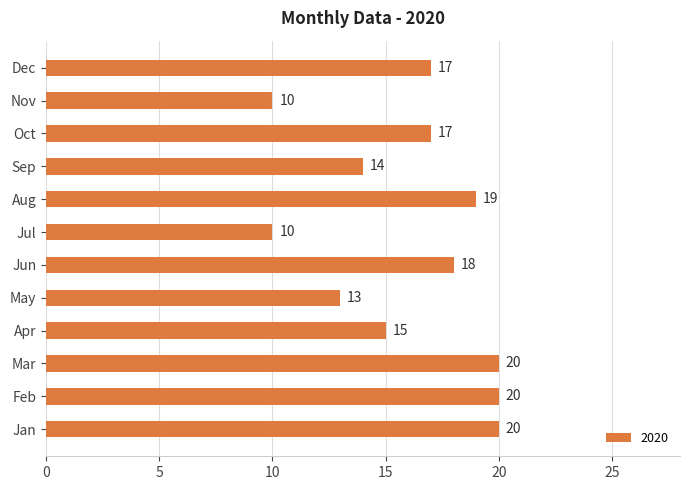

Which has a higher value, Apr or May?

Apr